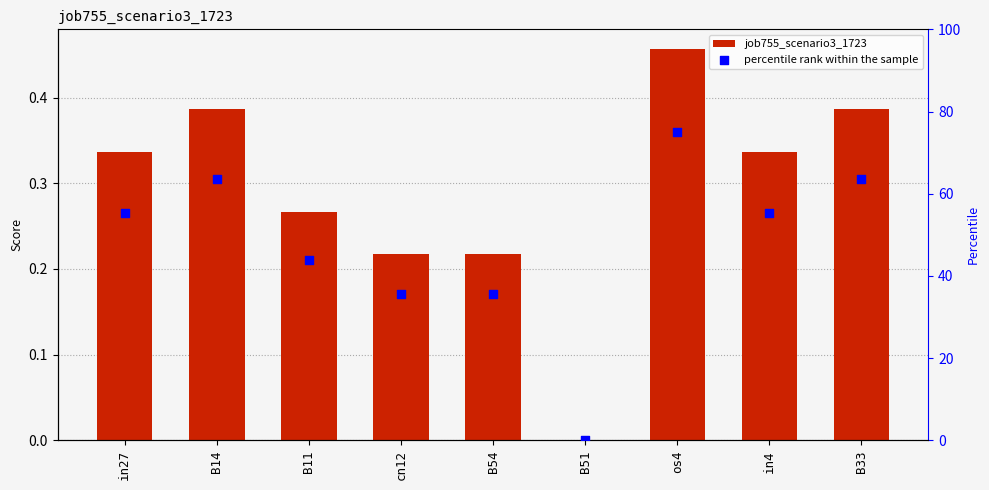

At which category is the sum across all series the highest?

os4